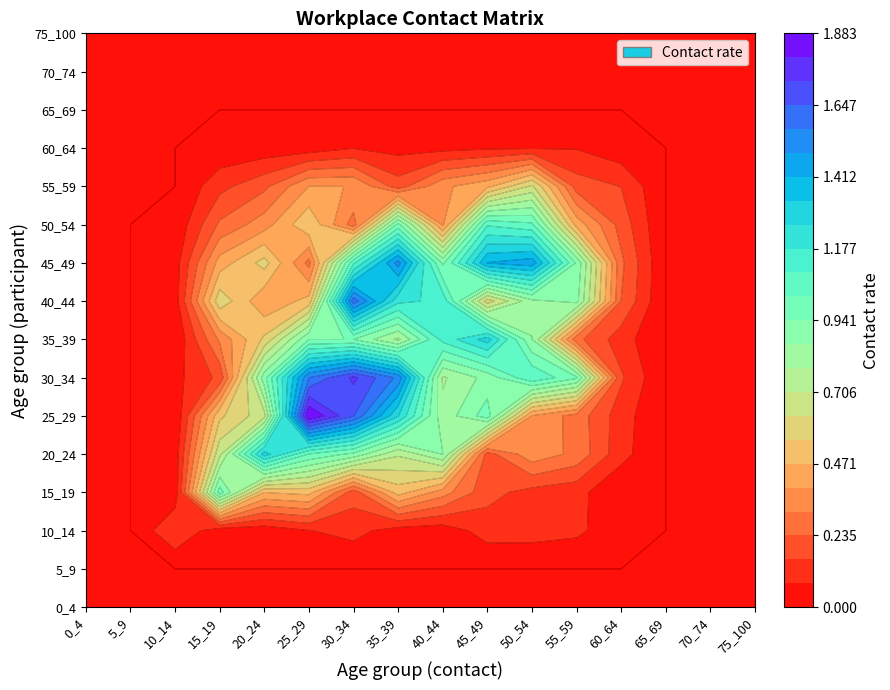

At how many categories does at least one series exceed 0?

11